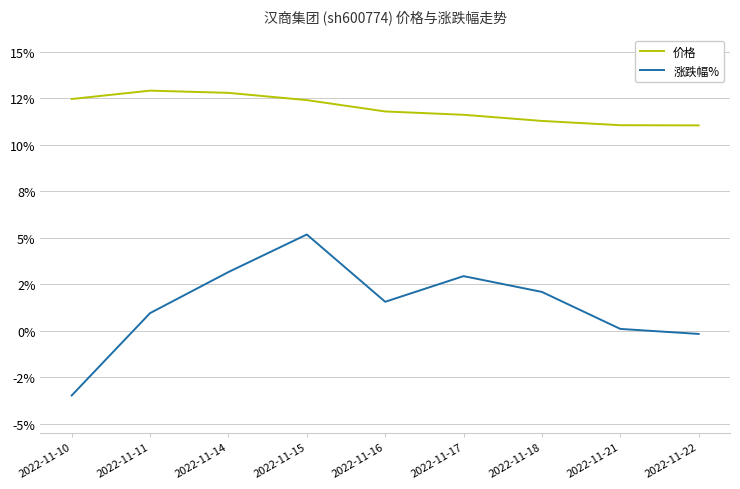

Which category has the highest value in the 涨跌幅% series?

2022-11-15